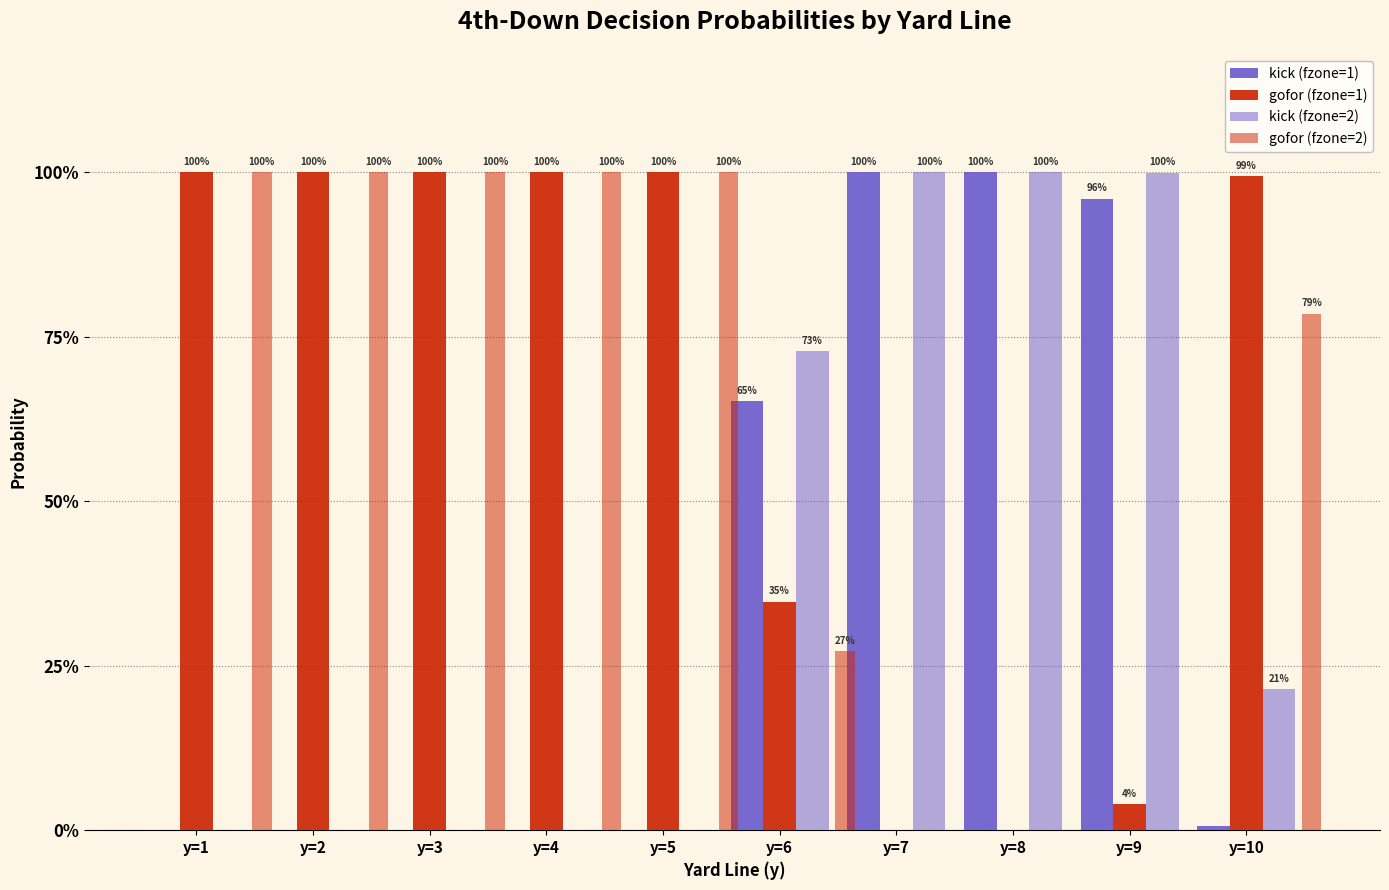

True or false: gofor (fzone=1) has a value of 0.3 at y=6.

True